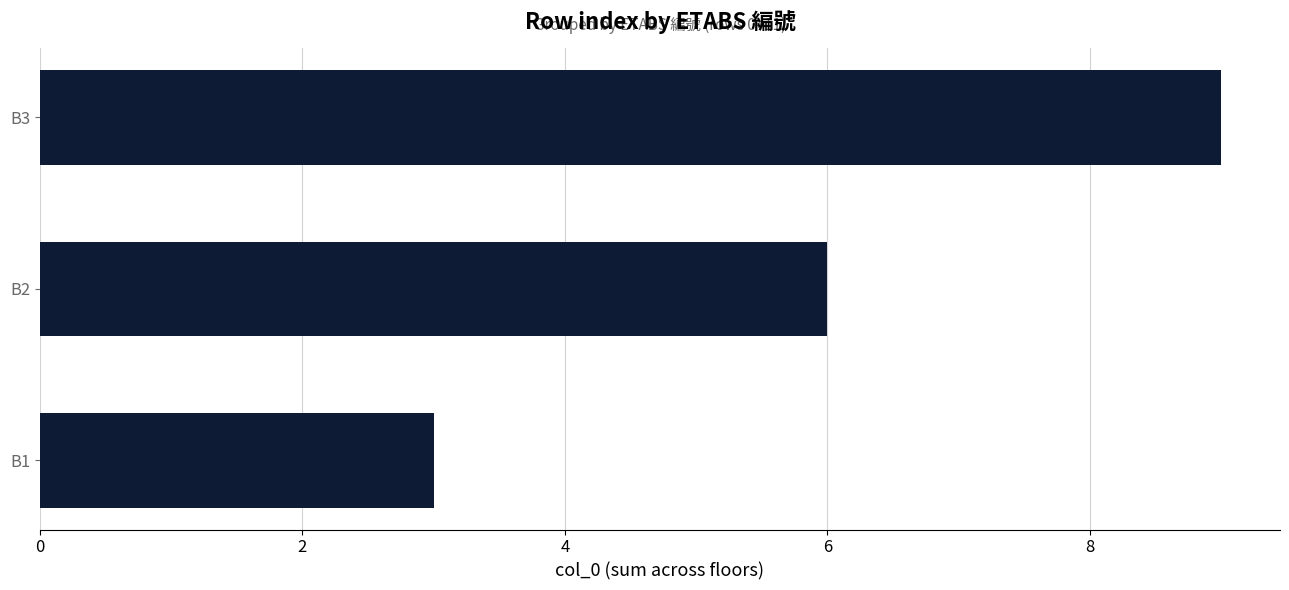

What is the change in value from B1 to B3?

+6